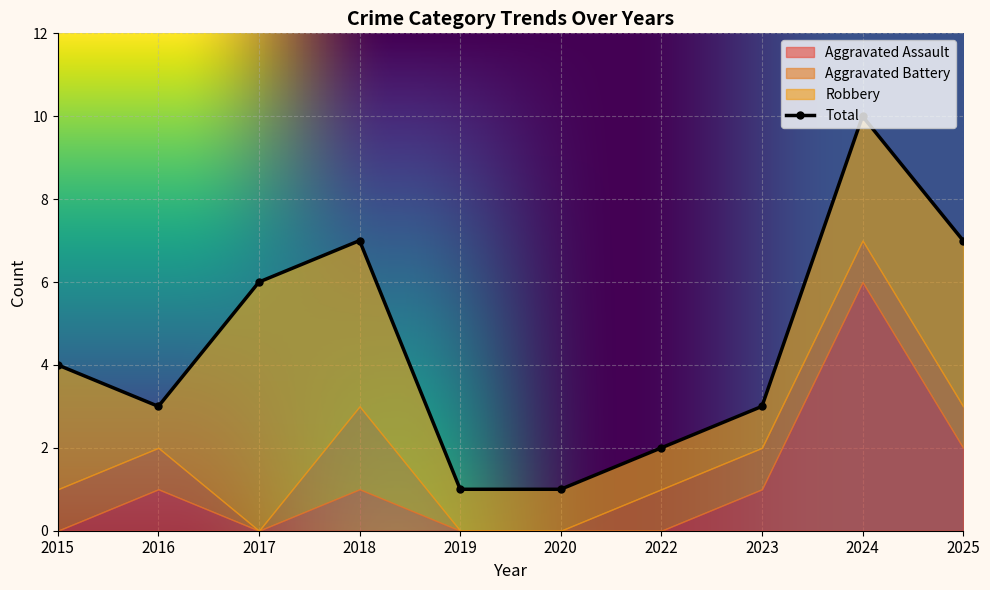

What is the total value across all series at 2020?

2